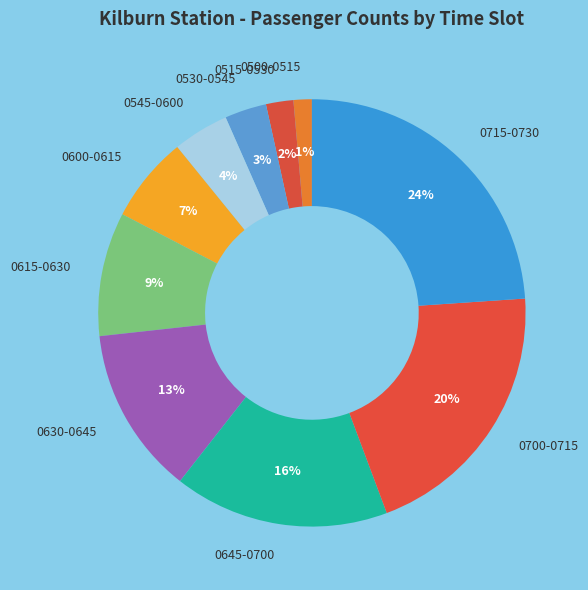

To the nearest percent, what percentage of the pie is 0515-0530?

2%